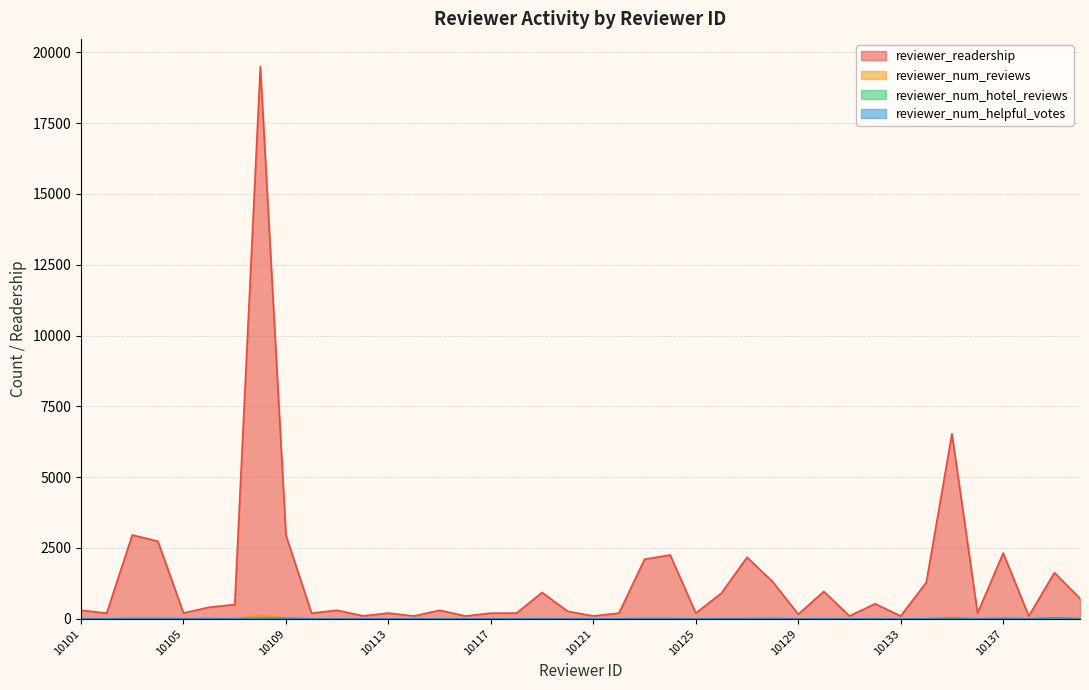

True or false: reviewer_num_hotel_reviews has more than 1 points higher than both neighbors.

True